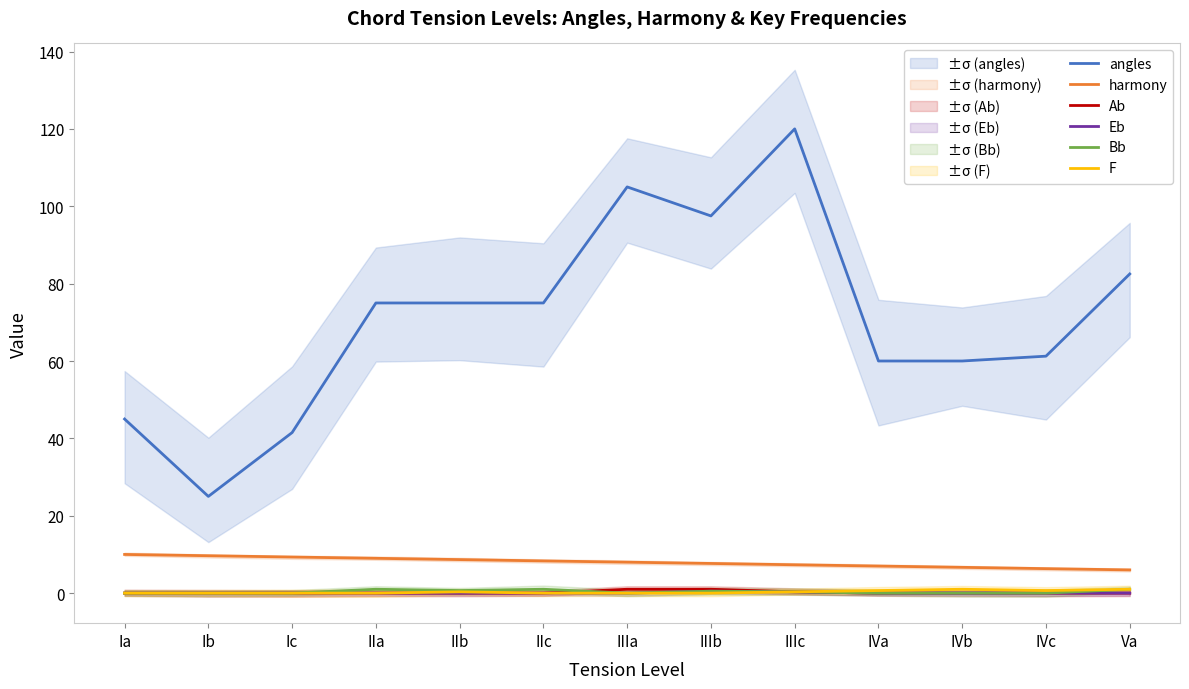

What is the average value of the Bb series?

0.3